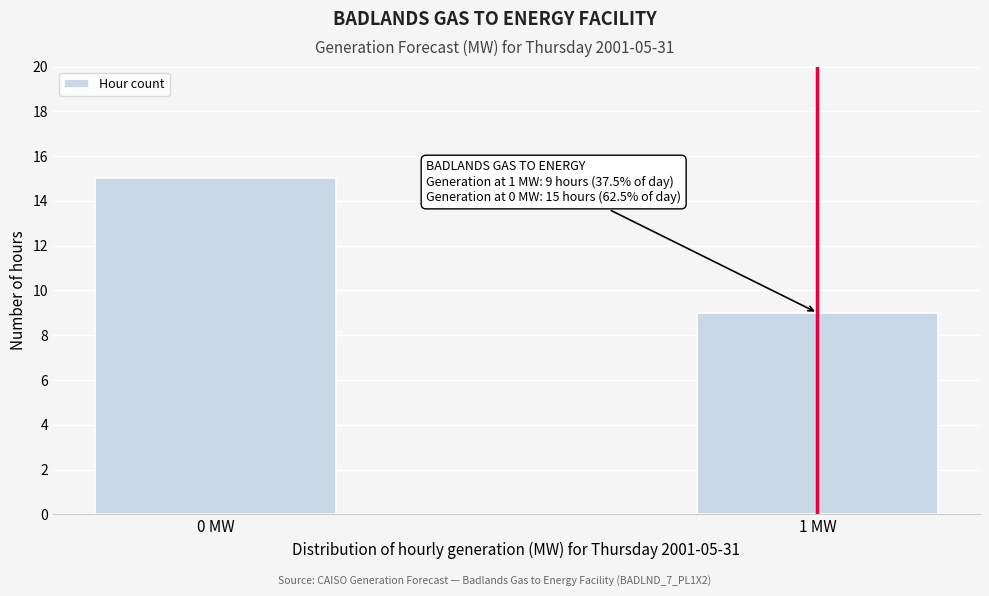

Reading left to right, what are all the values shown in this chart?

15	9